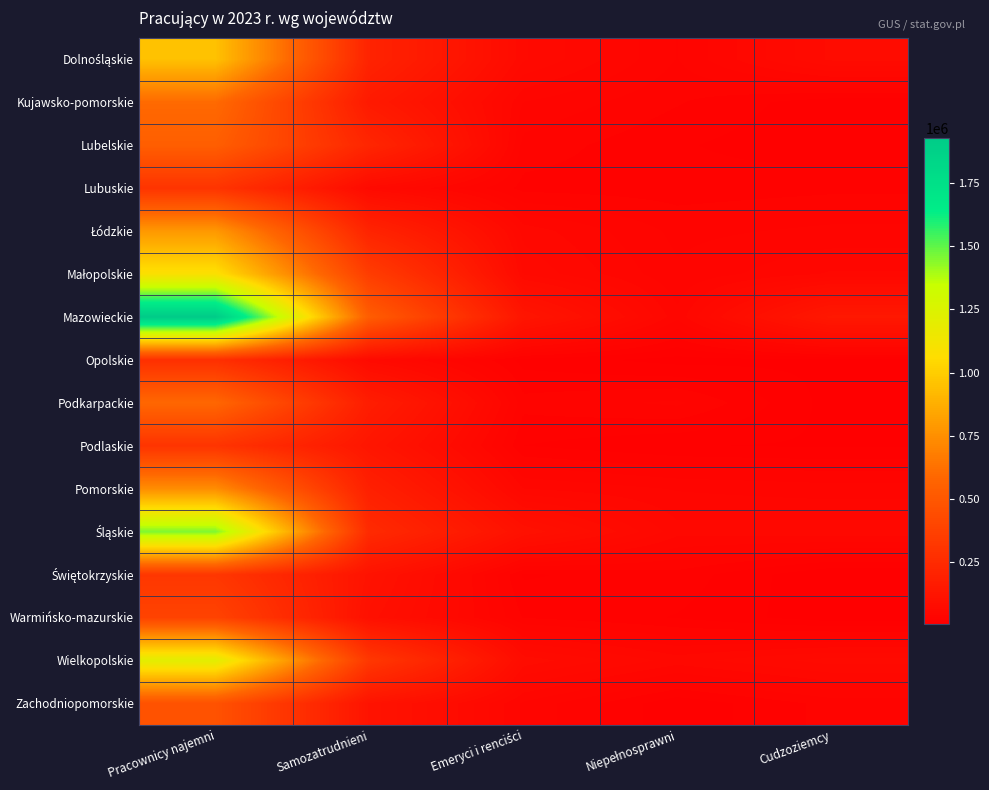

Which series has the largest total across all categories?

Mazowieckie